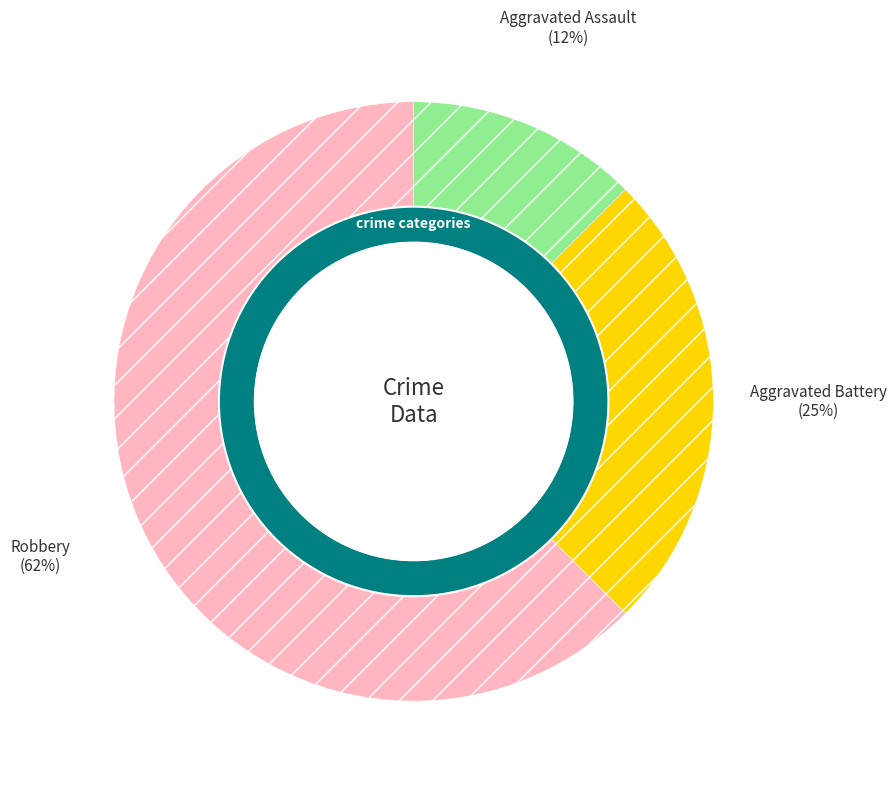

What is the smallest slice in the pie chart?

Aggravated Assault